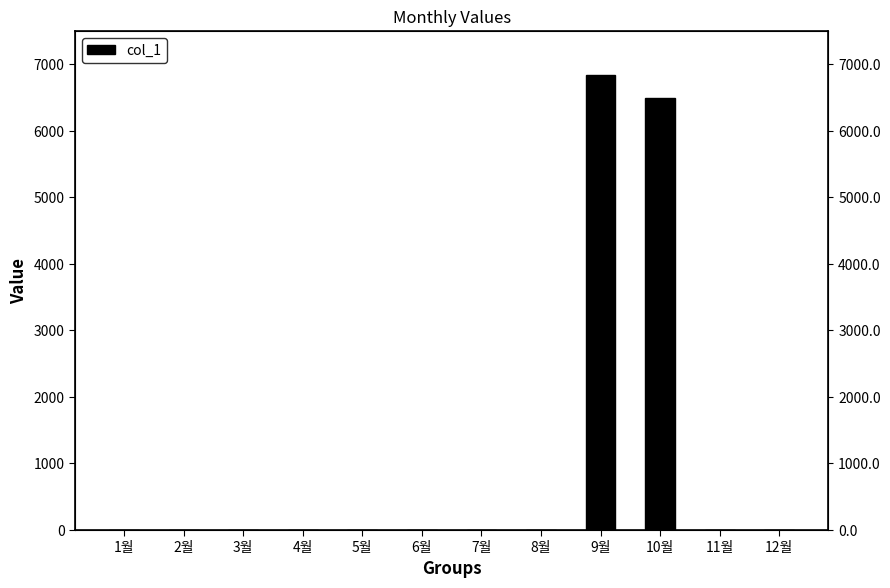

List the labels in order of value, smallest first.

1월, 2월, 3월, 4월, 5월, 6월, 7월, 8월, 11월, 12월, 10월, 9월